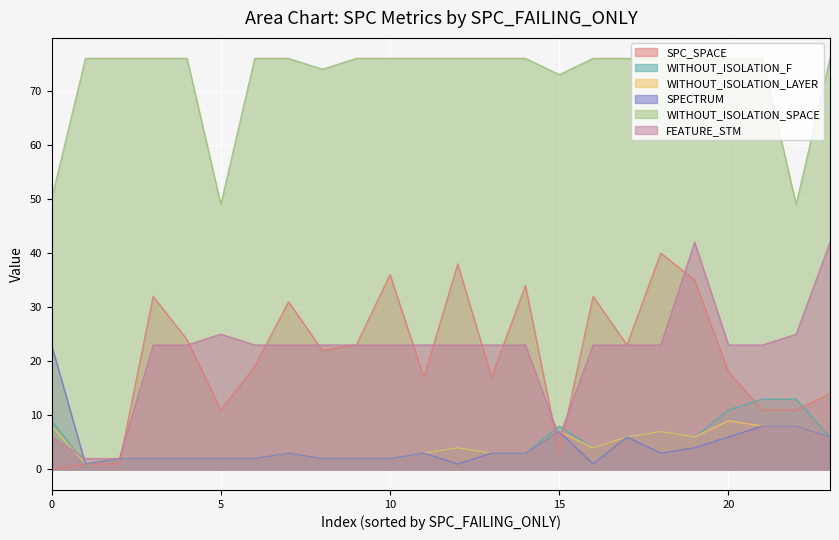

Which series has the widest spread of values?

SPC_SPACE